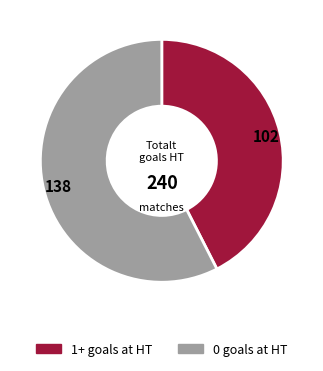

Do 1+ goals at HT and 0 goals at HT together represent more than half of the pie?

Yes